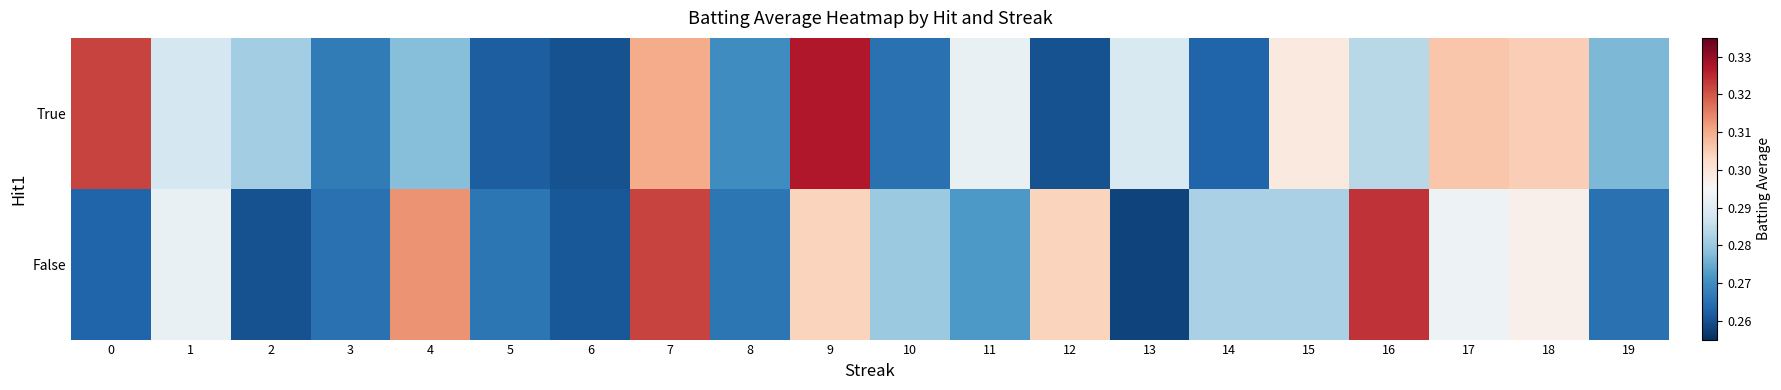

Which series has the largest range (max minus min)?

True